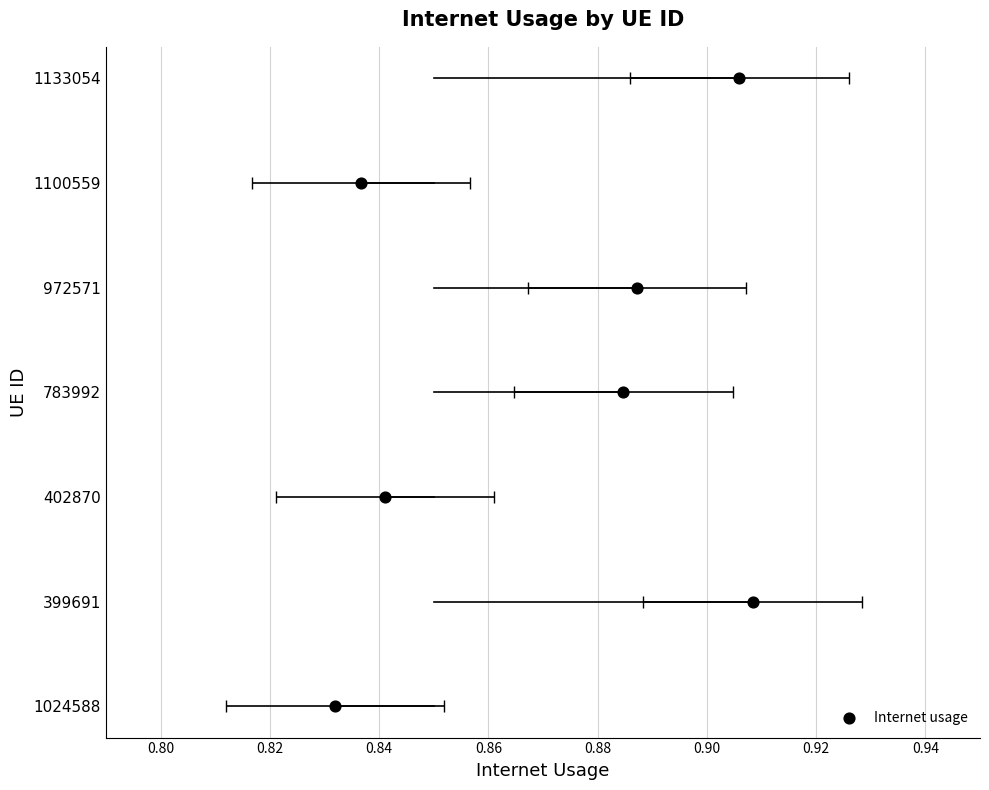

Which has a higher value, 0.84 or 0.82?

0.84